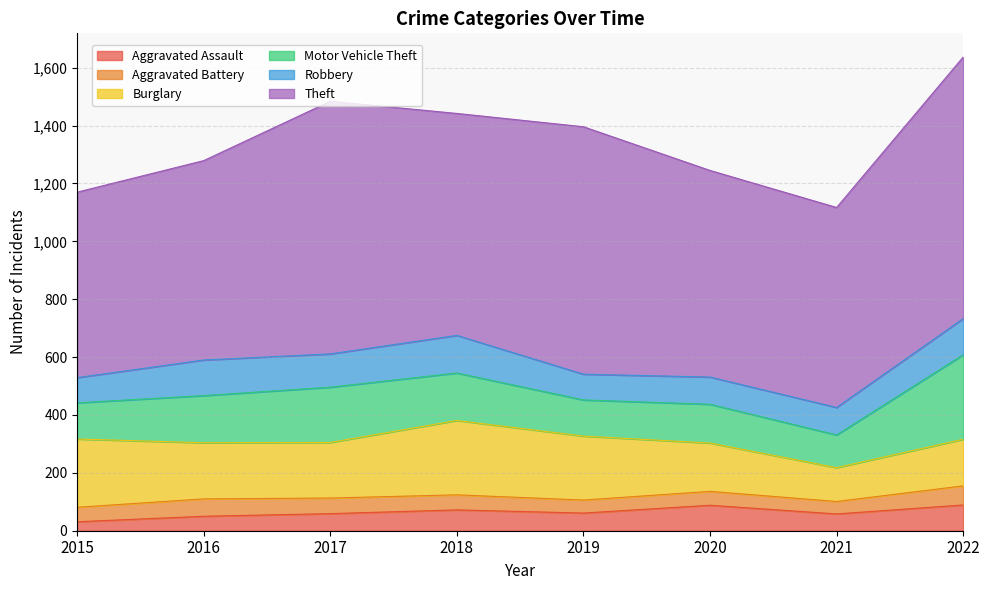

Where does the Aggravated Battery series first go above 52?

2016